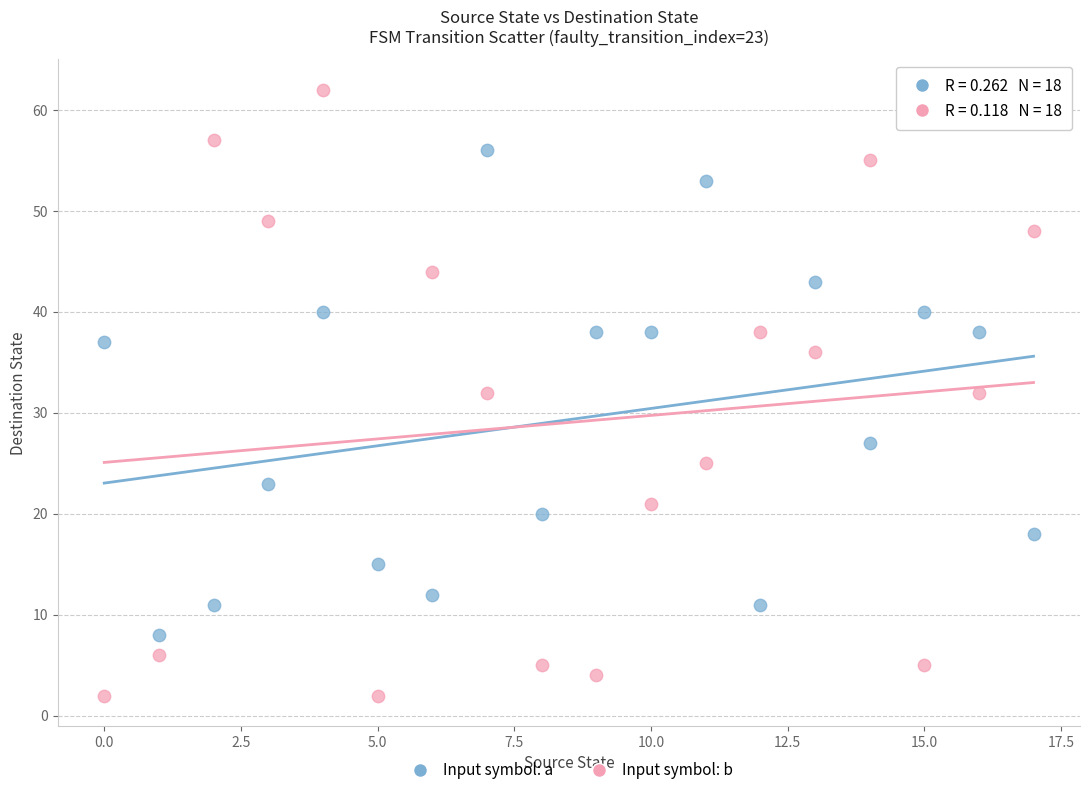

Which series reaches the maximum Y coordinate?

Input symbol: b